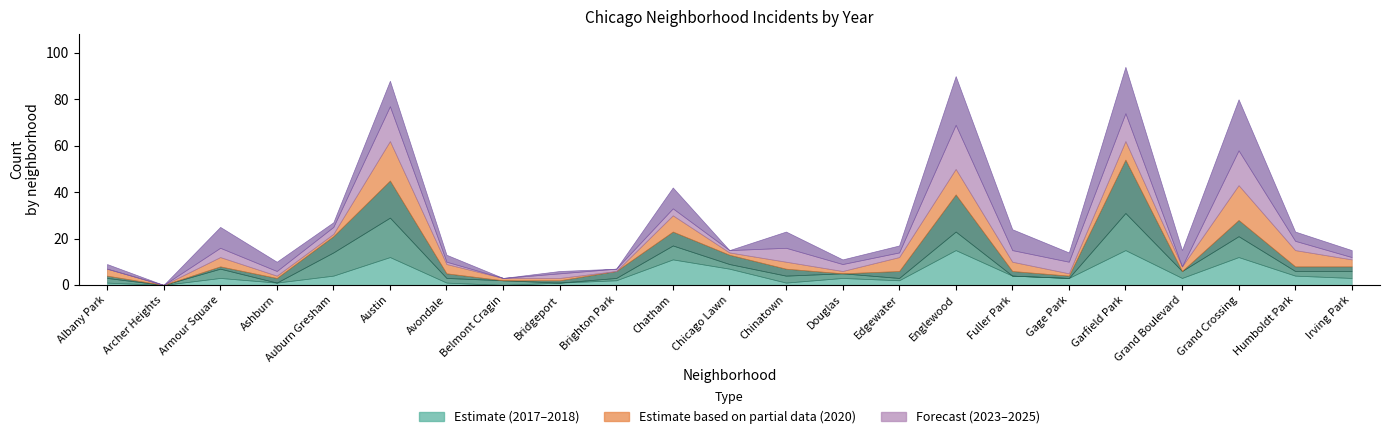

In 2024, how many points are lower than both neighbors (excluding endpoints)?

6